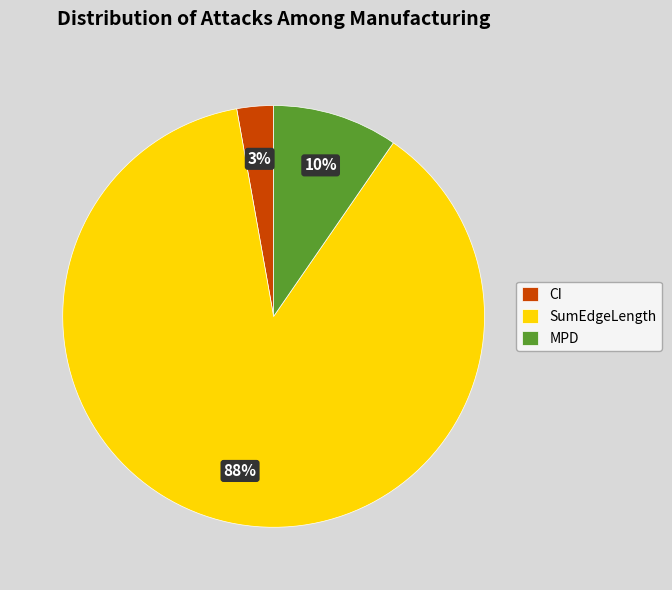

Rank the categories by value from lowest to highest.

CI, MPD, SumEdgeLength